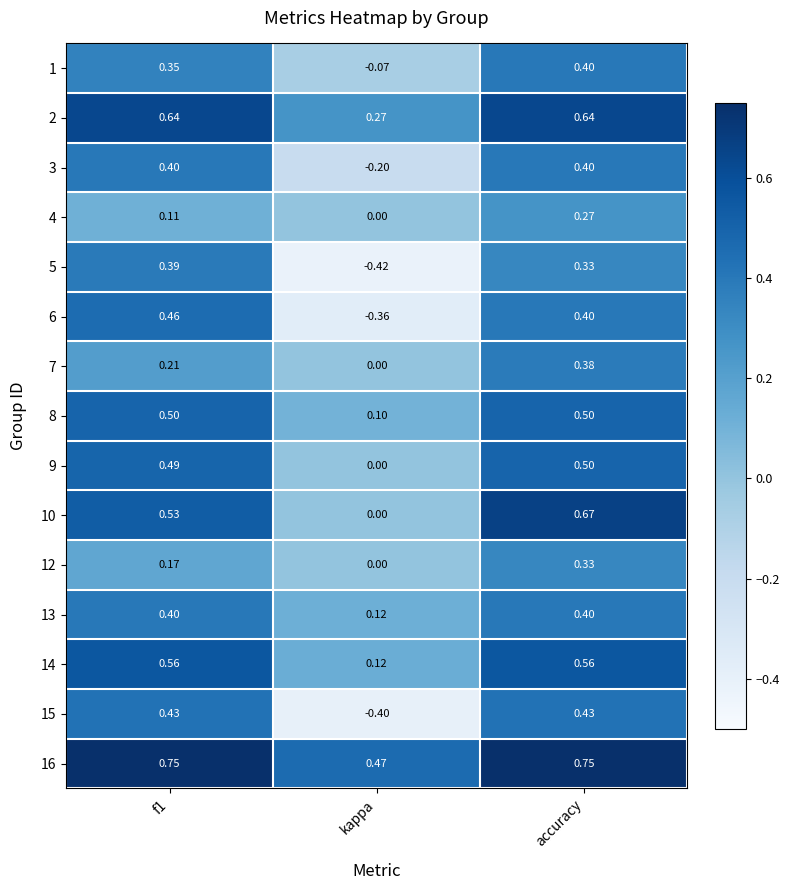

What is the spread (max minus min) of values at kappa?

0.9